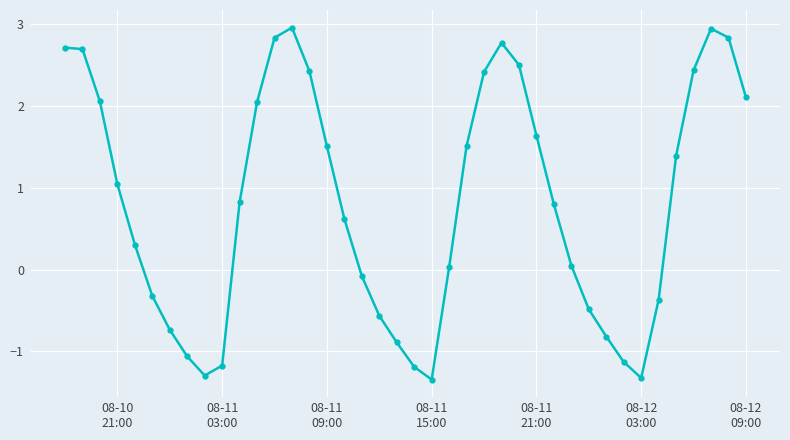

Does the chart have visible grid lines?

Yes